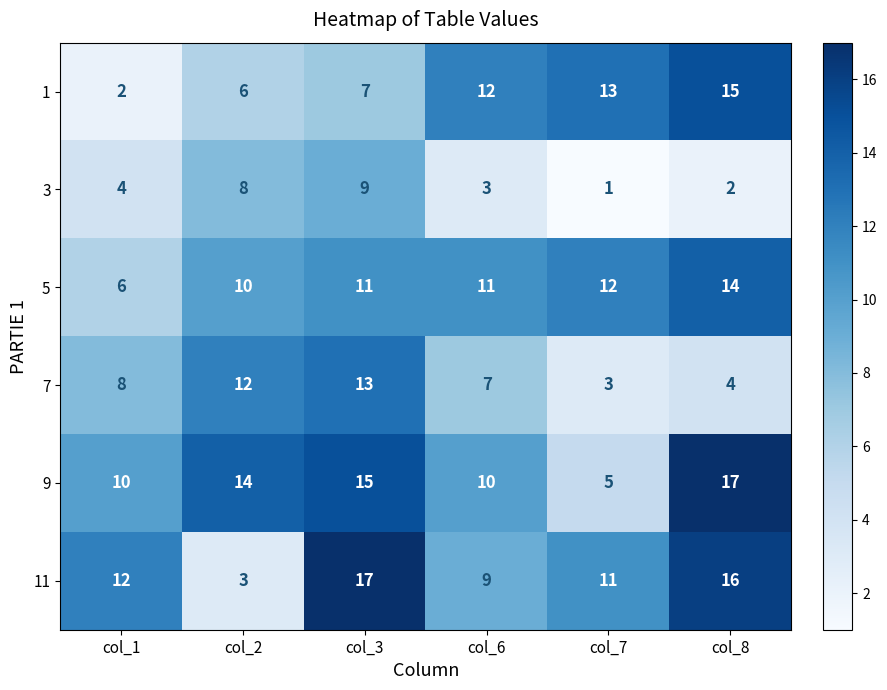

Read the 1 value at col_6.

12